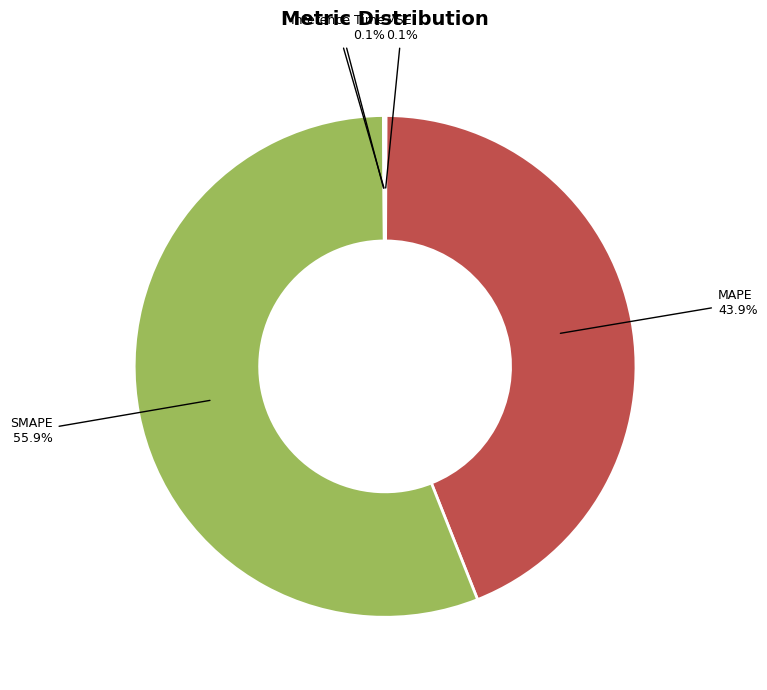

What percentage is the MAPE slice, to the nearest percent?

44%